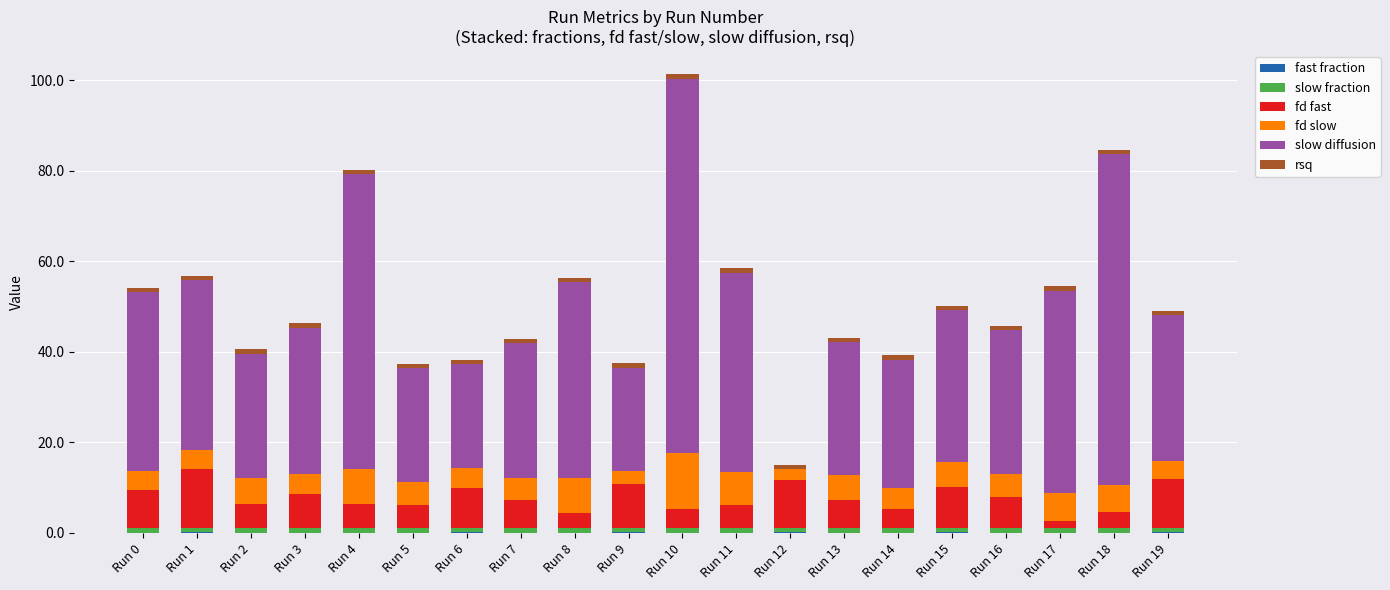

At which category is the sum across all series the highest?

Run 10